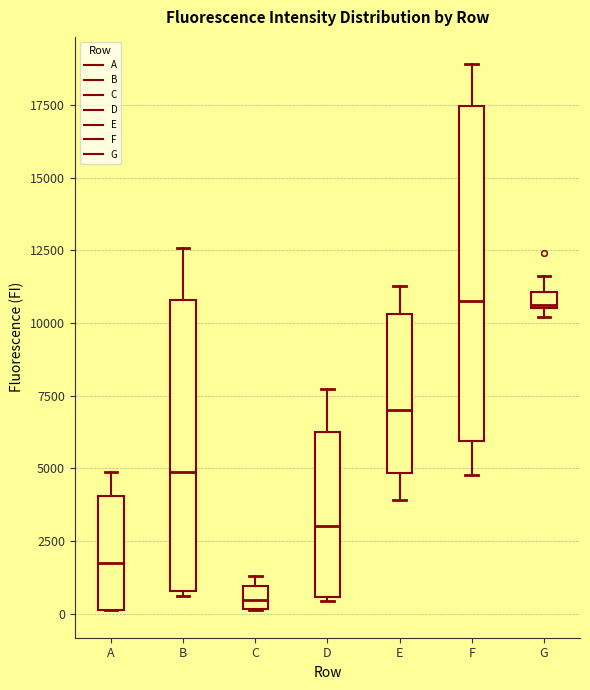

Which box is the tallest, from its lower edge to its upper edge?

F